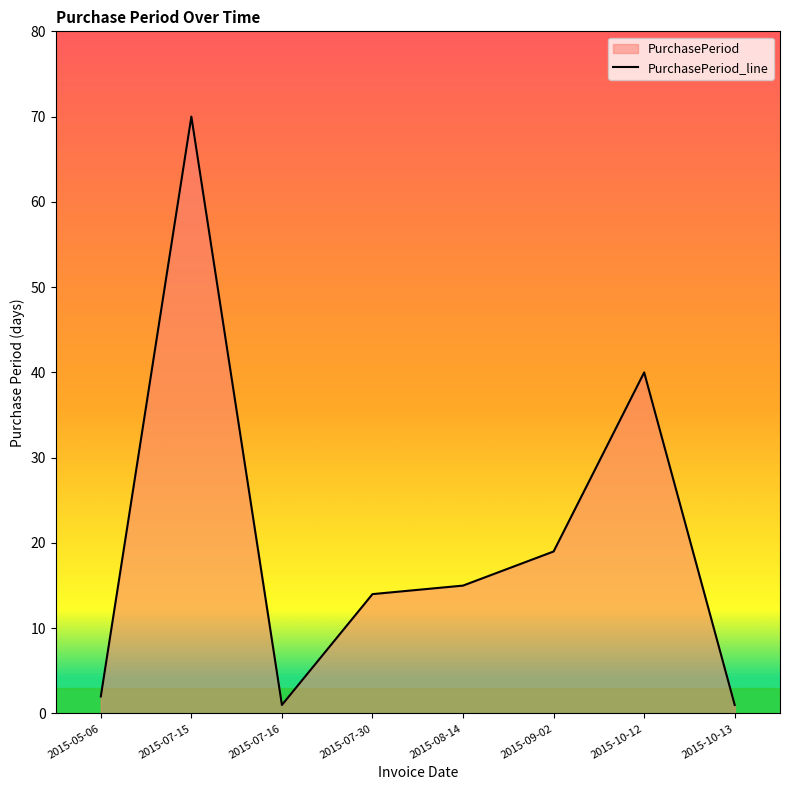

True or false: the data shows 1 at 2015-10-13.

True